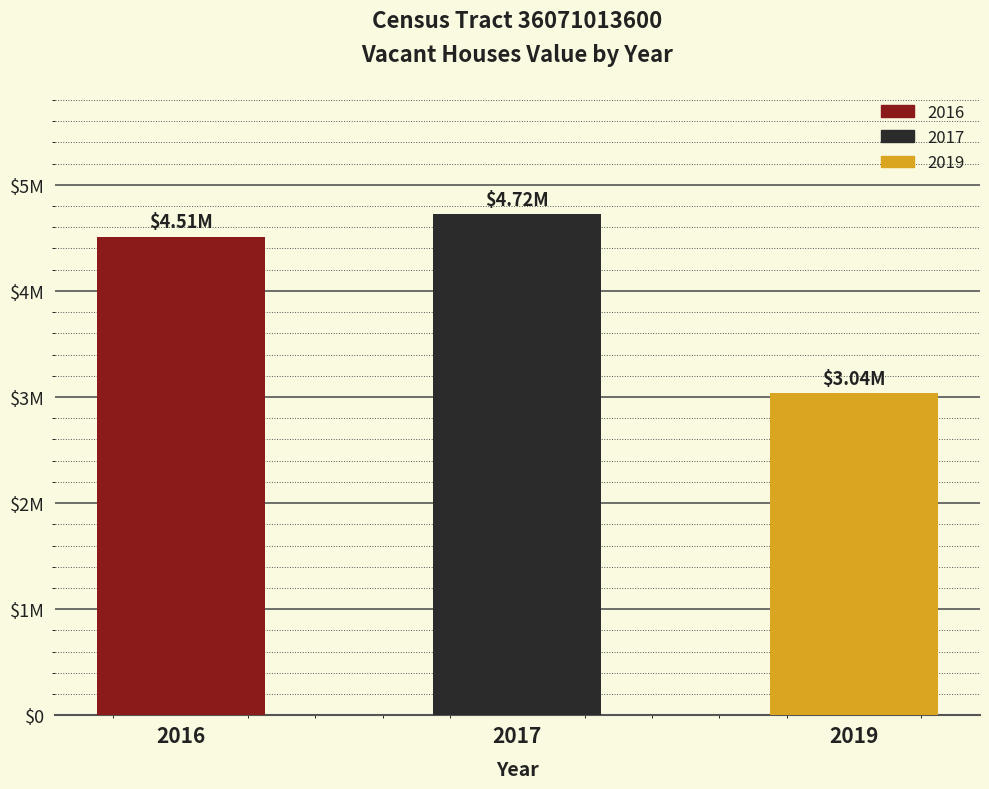

Rank the categories by value from highest to lowest.

2017, 2016, 2019